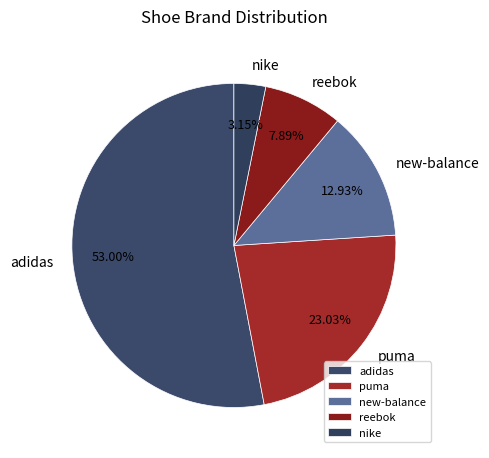

Which has a higher value, adidas or reebok?

adidas